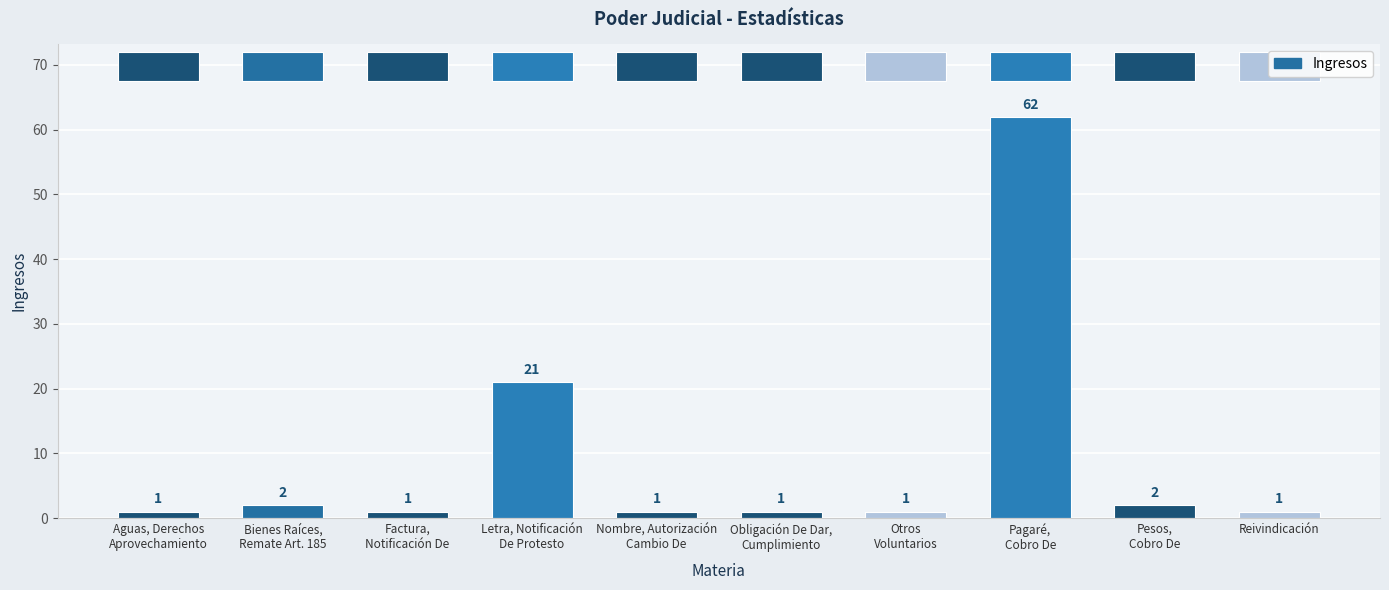

What is the maximum value shown in the chart?

62